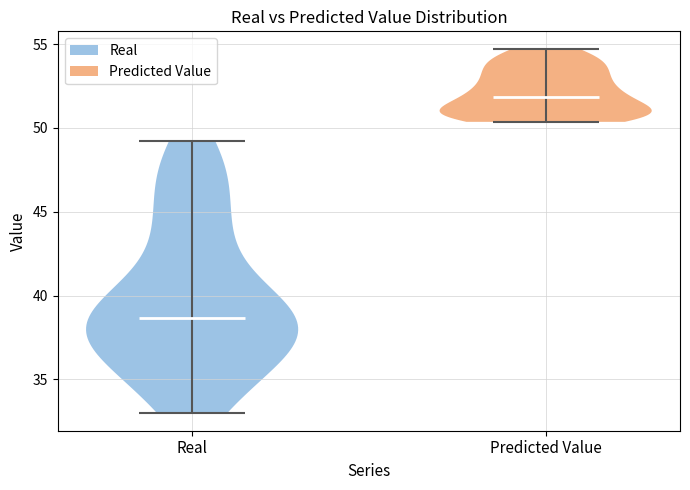

What is the highest point the violin for Real reaches on the y-axis? The values are not printed on the chart, so give them approximately, as read against the axis.

49.0